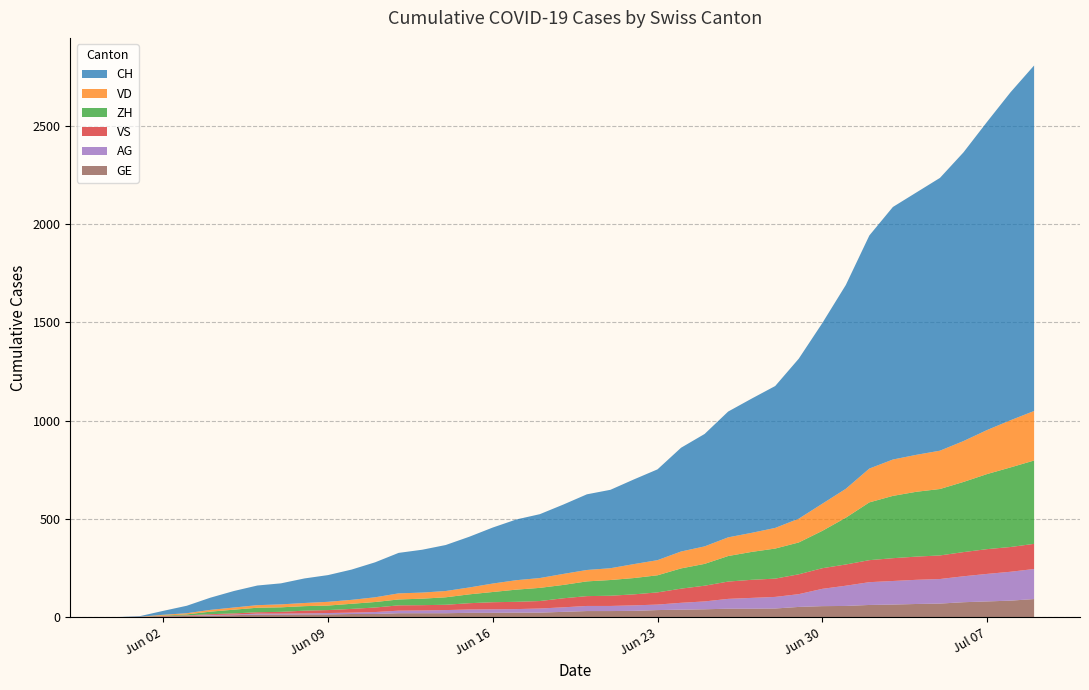

Reading left to right, list all the values displayed in this chart.

CH: 0	3	20	38	62	84	100	107	125	136	154	178	206	218	234	258	285	309	325	353	385	399	431	462	528	572	640	683	722	814	919	1037	1186	1285	1335	1388	1469	1568	1669	1758
VD: 0	0	4	6	9	11	13	15	16	19	20	24	31	31	32	35	43	48	50	56	58	60	71	77	86	89	95	97	105	121	138	147	172	185	188	195	208	224	240	252
ZH: 0	0	2	5	13	19	23	23	23	23	26	28	30	33	38	45	52	62	67	68	75	80	83	87	103	111	130	142	153	162	190	238	294	317	330	338	357	382	405	424
VS: 0	1	2	2	4	6	7	9	14	15	19	23	27	27	27	32	36	37	38	46	50	52	56	62	72	80	88	92	93	101	105	108	112	116	118	120	123	126	126	128
AG: 0	0	0	1	3	3	5	5	5	7	7	10	13	14	16	17	18	18	21	23	26	26	28	28	35	40	50	55	59	65	88	103	116	120	123	125	132	140	147	153
GE: 0	1	4	6	8	10	13	13	14	14	16	16	20	20	20	22	22	23	23	27	31	31	32	36	38	40	43	43	44	52	56	57	62	64	67	69	76	80	84	92